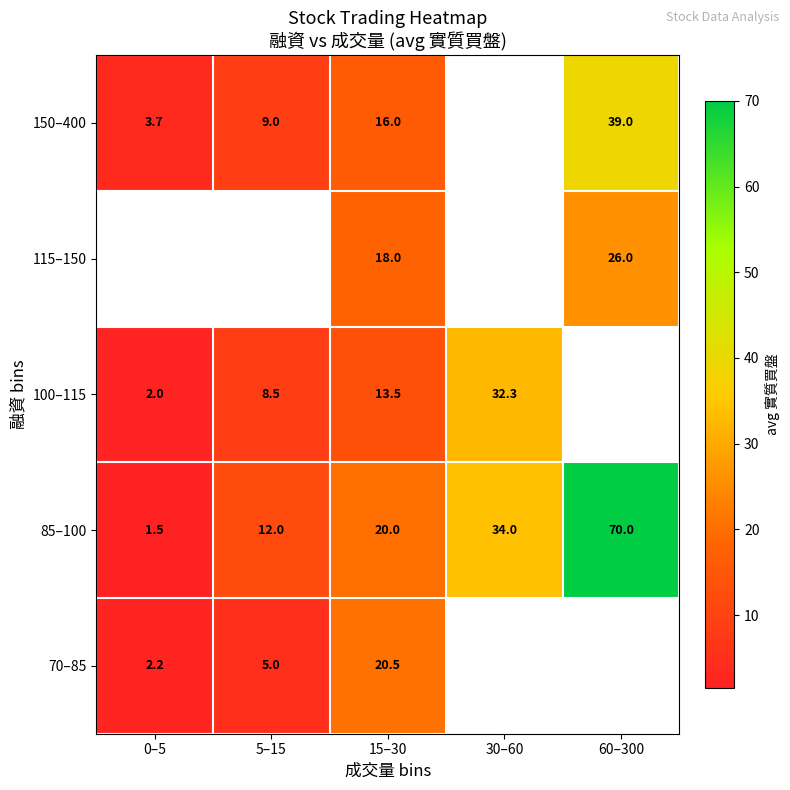

Which label corresponds to the smallest value in the chart?

0–5